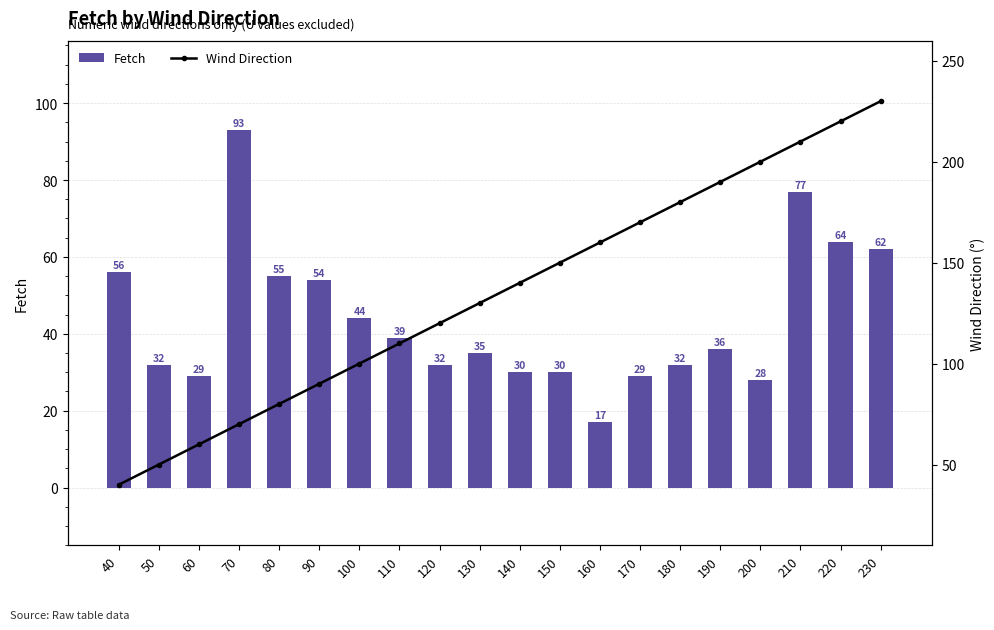

Which series changed the most between 50 and 120?

Wind Direction